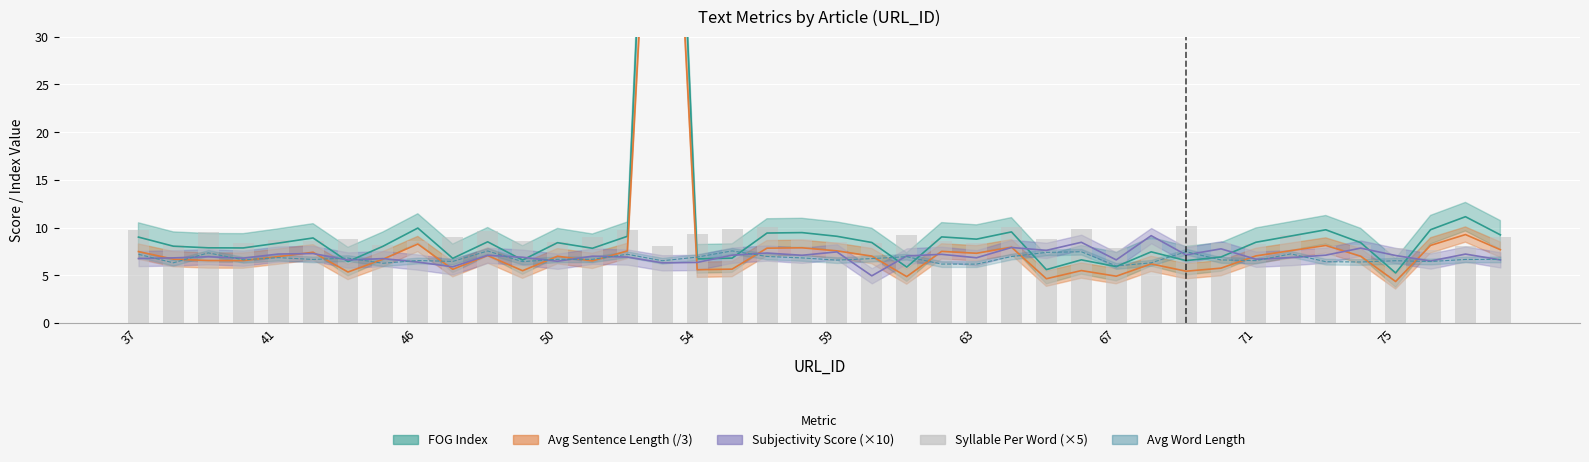

The chart shows a value of 3.7 at 63. True or false?

False